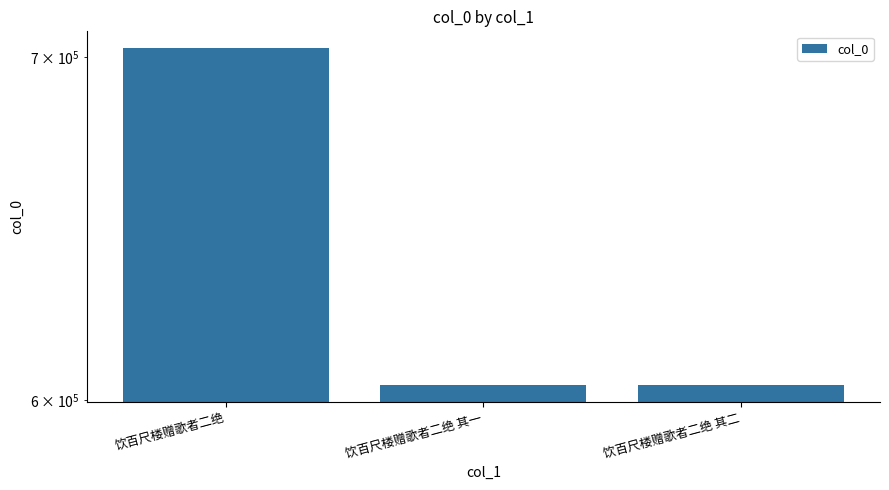

How many values are below 604058?

1